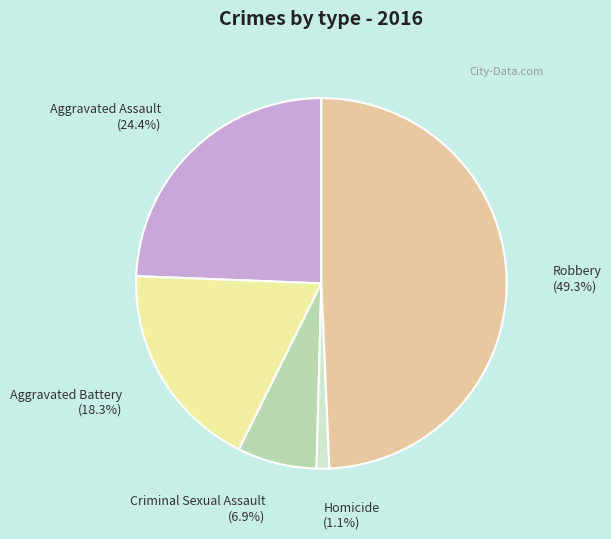

Which slice is the smallest?

Homicide